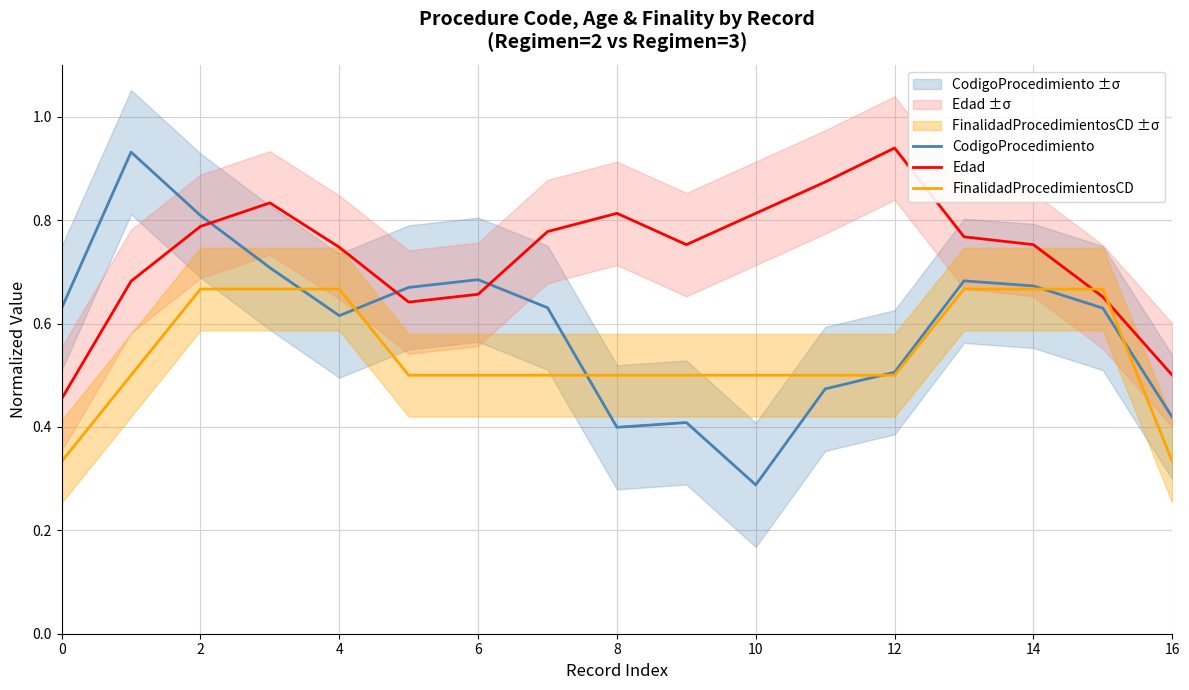

At which category does the chart reach its peak across all series?

12